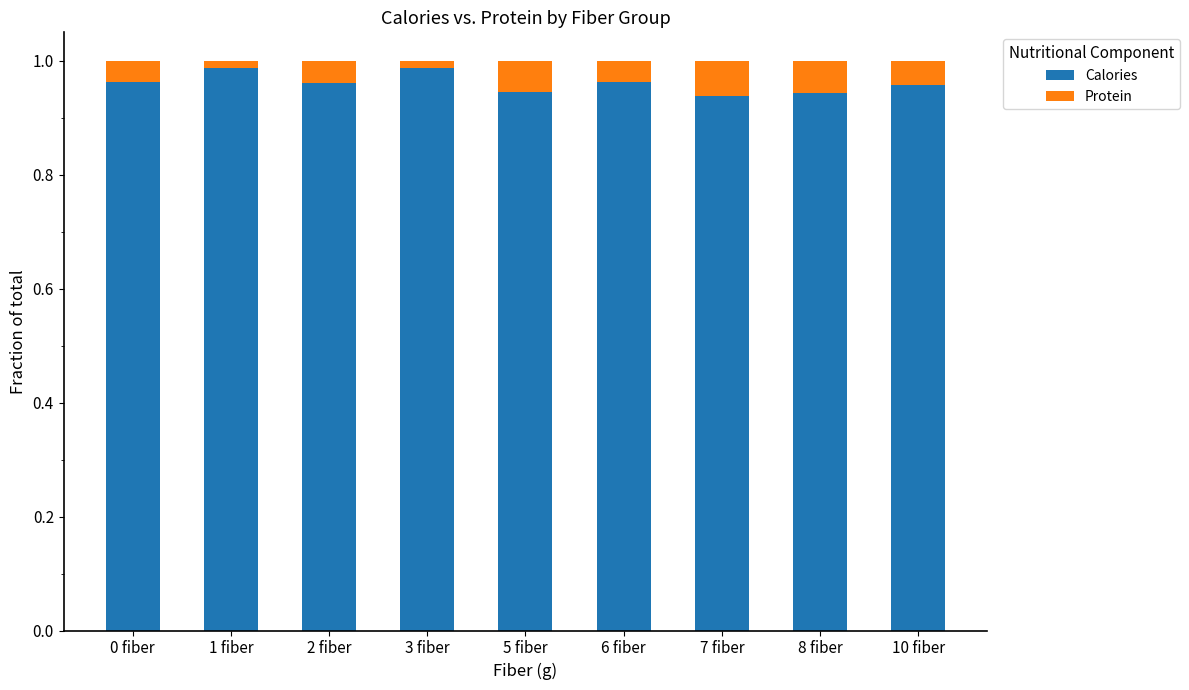

True or false: Calories has a value of 1.4 at 10 fiber.

False